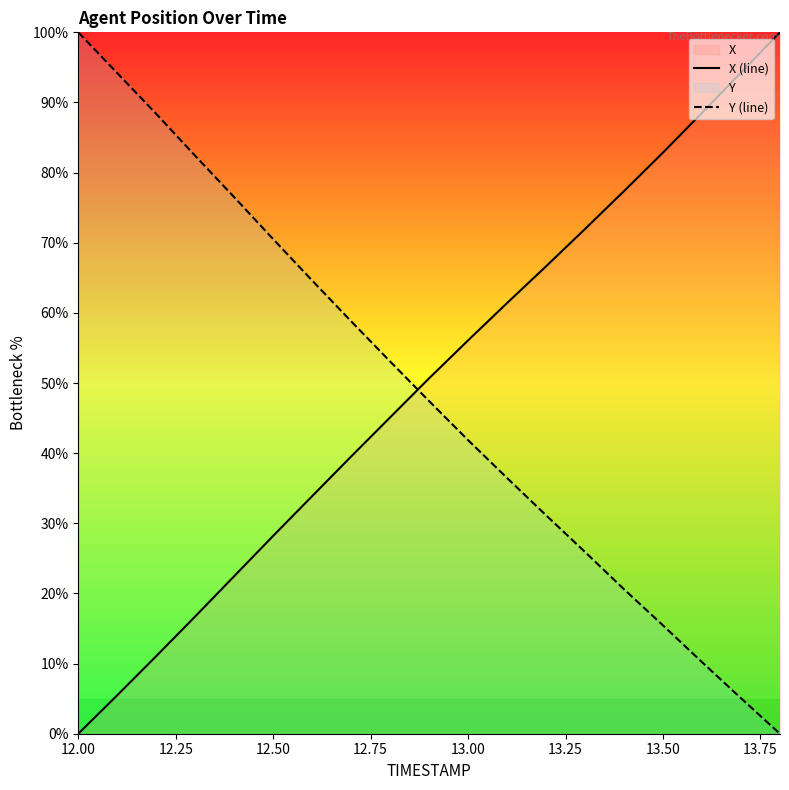

What is the maximum value for X (line)?

100.0